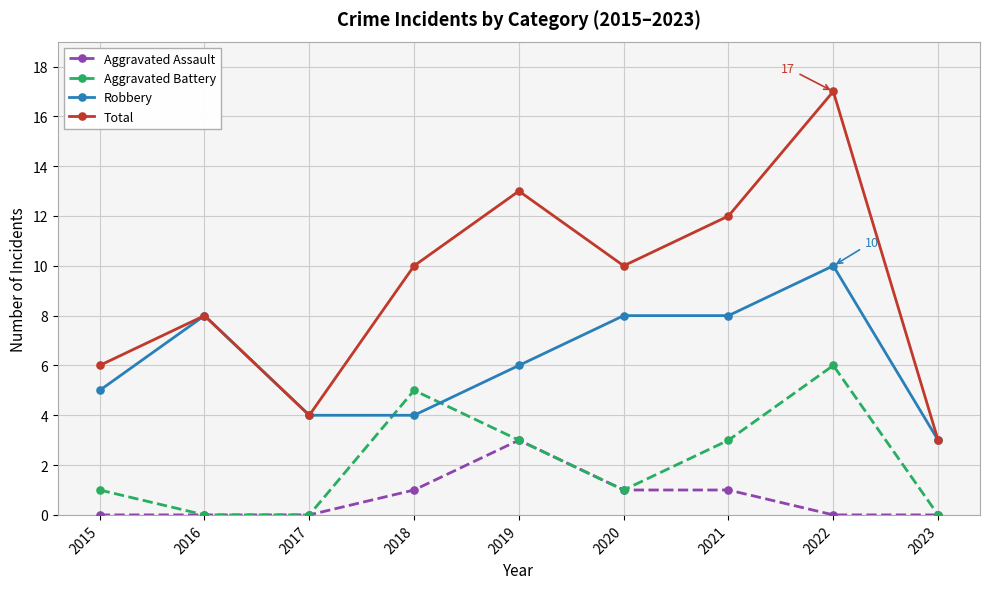

Read the Total value at 2022, to the nearest 5.

15